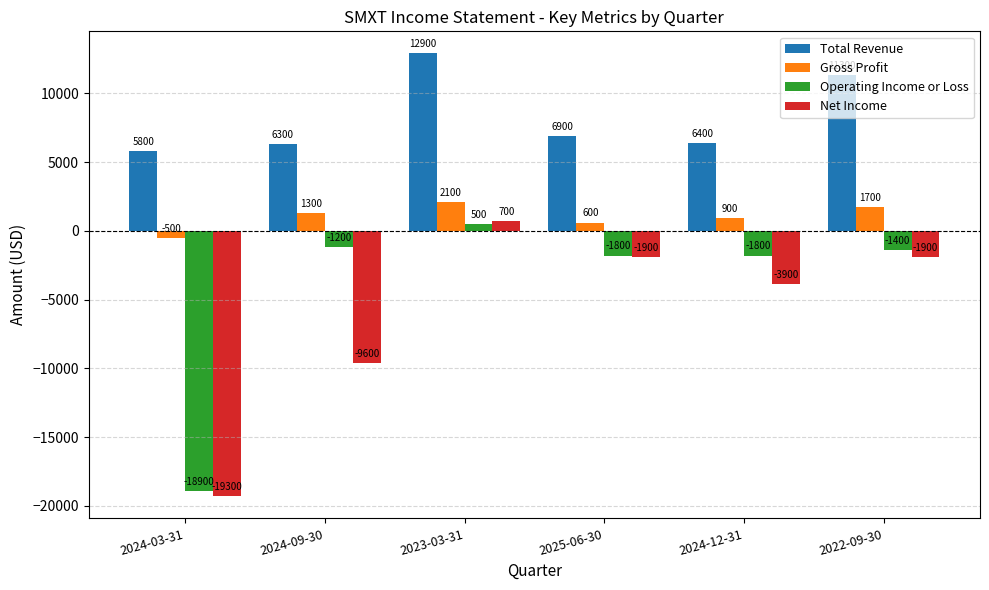

Reading left to right, list all the values displayed in this chart.

Total Revenue: 5800	6300	12900	6900	6400	11300
Gross Profit: -500	1300	2100	600	900	1700
Operating Income or Loss: -18900	-1200	500	-1800	-1800	-1400
Net Income: -19300	-9600	700	-1900	-3900	-1900